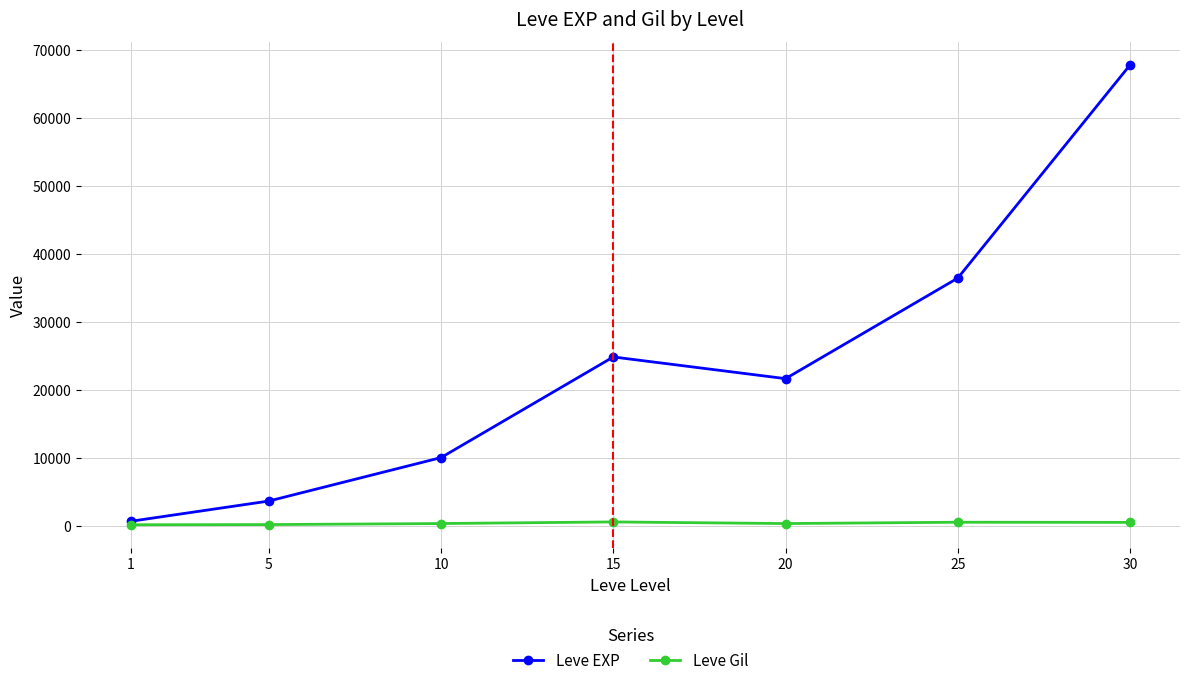

List the series in order of their peak value, highest first.

Leve EXP, Leve Gil